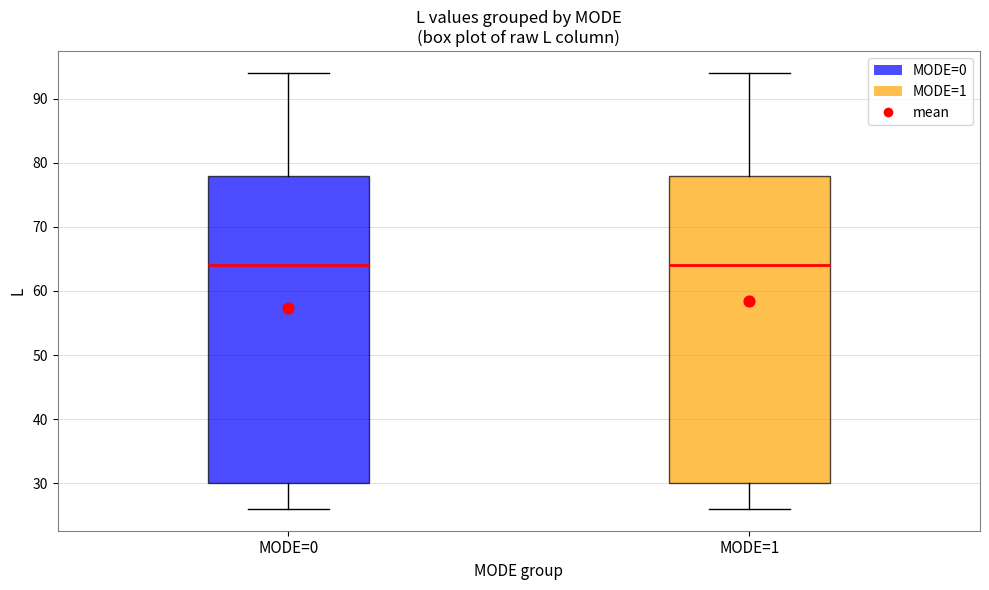

Where does the lower whisker of the box for MODE=0 end on the y-axis? The values are not printed on the chart, so give them approximately, as read against the axis.

26